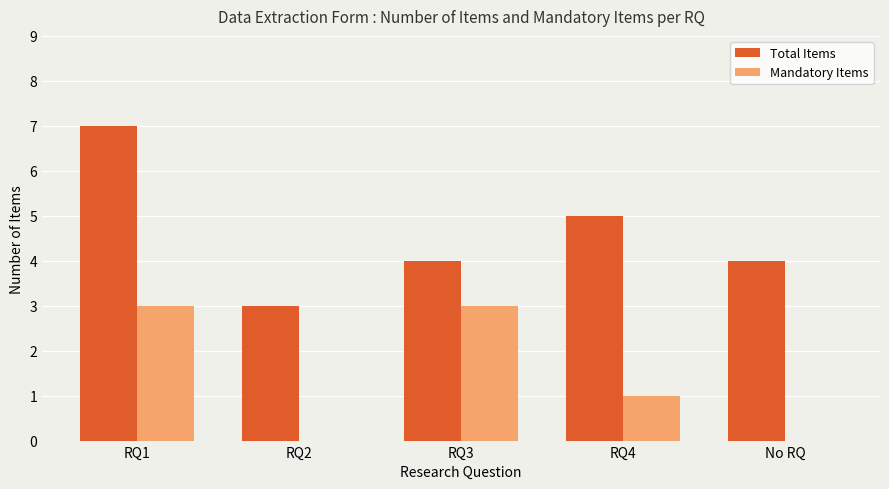

What is the sum of all Total Items values?

23